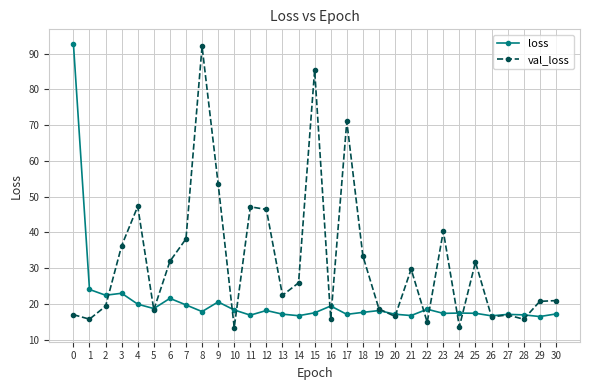

What is the difference between the highest and lowest values at 2?

3.1